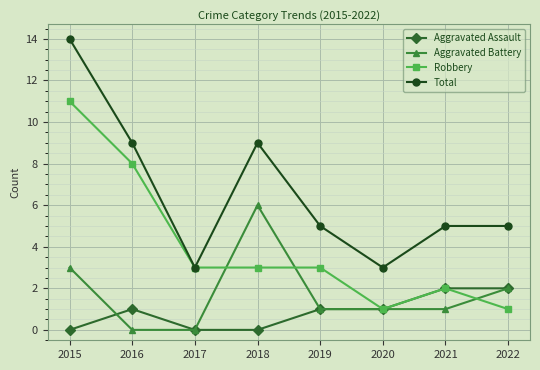

True or false: Aggravated Battery and Aggravated Assault intersect in this chart.

True